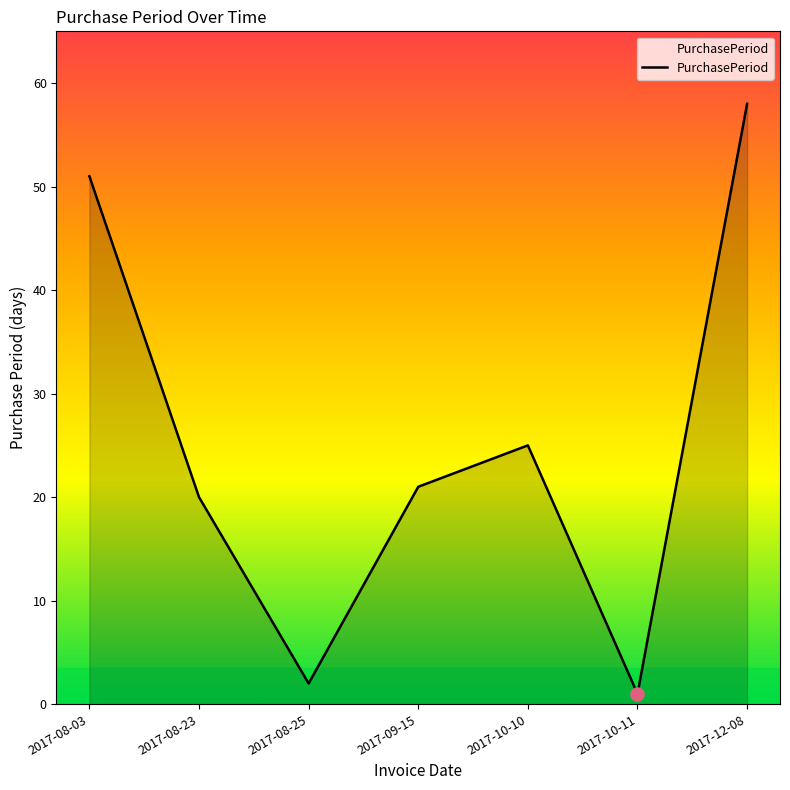

Between 2017-09-15 and 2017-08-23, which is larger?

2017-09-15